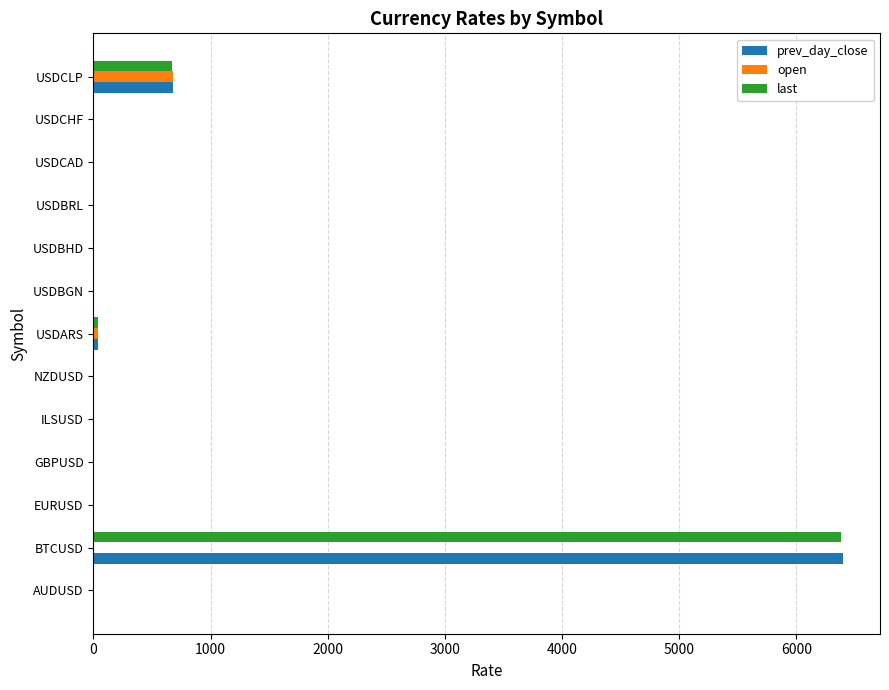

How many data points in prev_day_close are above 1?

9